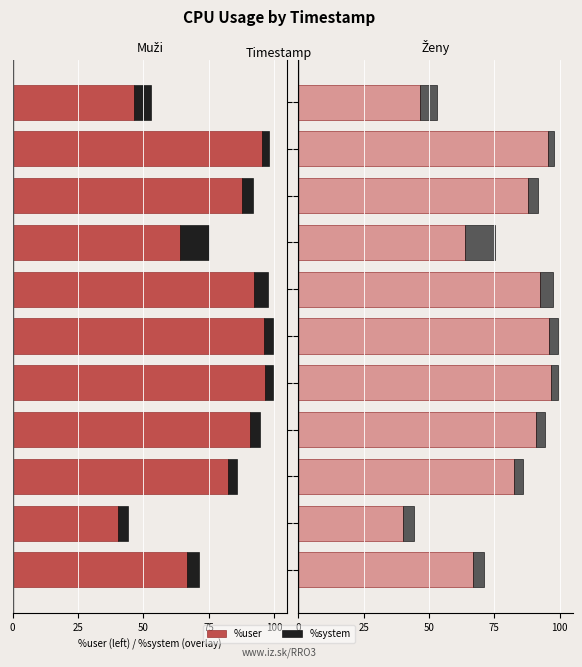

Which series has the widest spread of values?

%user